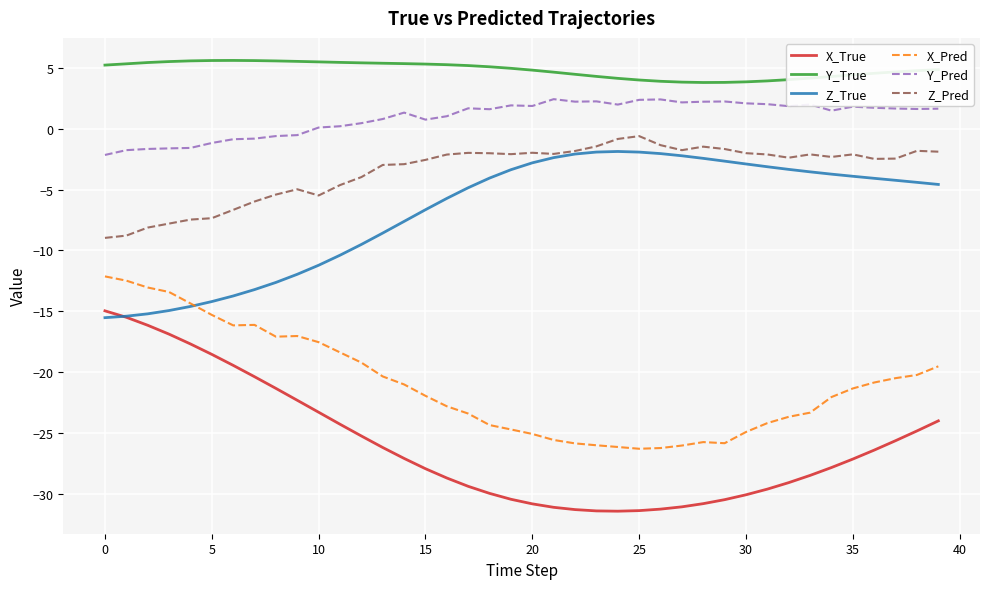

Which series has the largest total across all categories?

Y_True